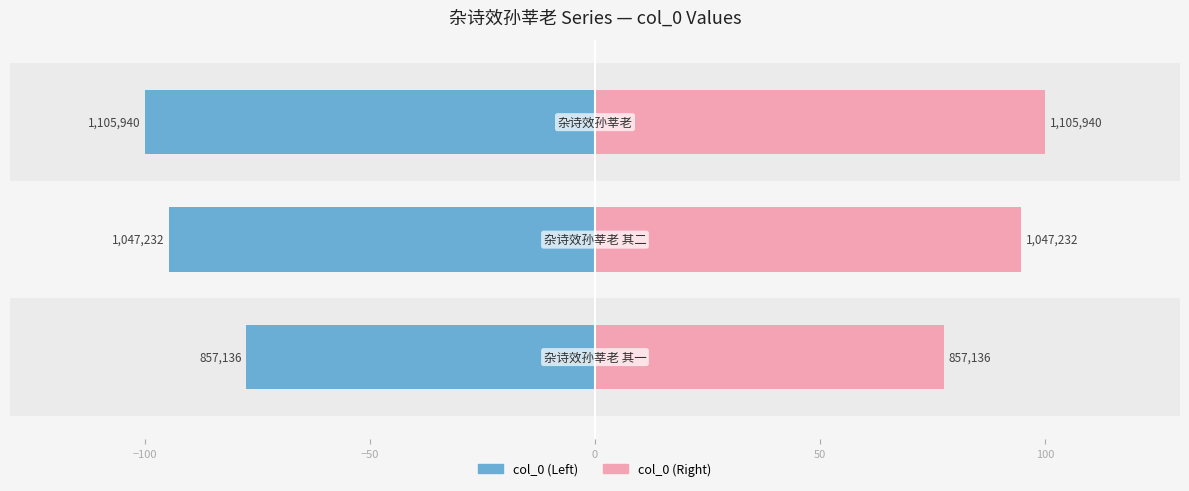

Which series has the widest spread of values?

col_0 (Left)